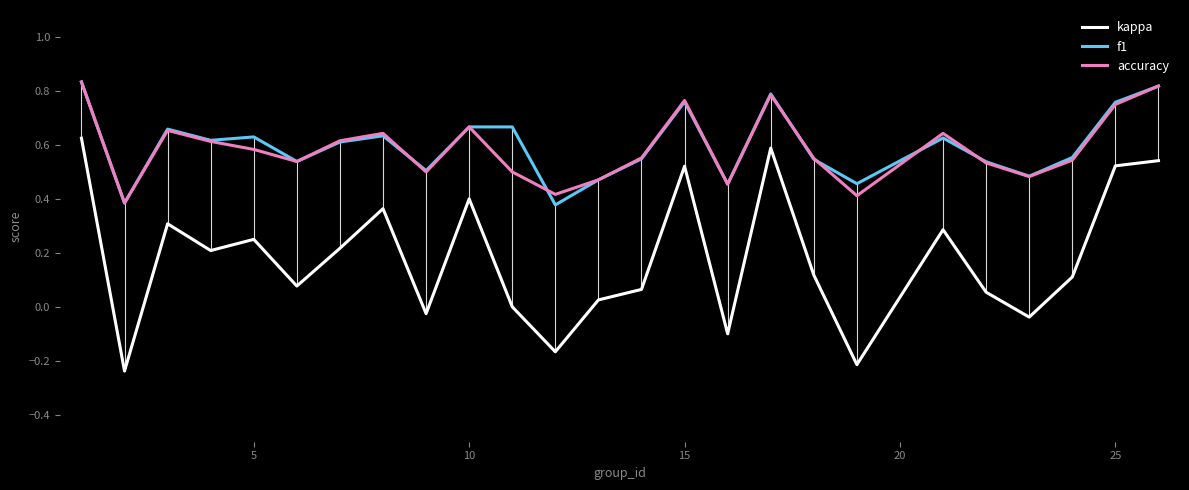

Which series has the widest spread of values?

kappa